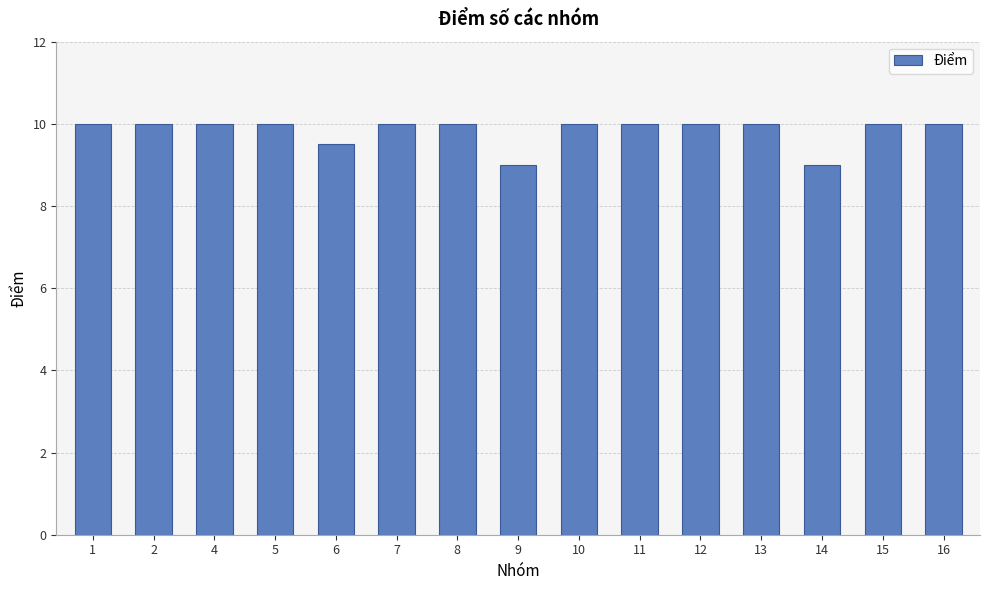

What is the value of the 12th bar from the left?

10.0